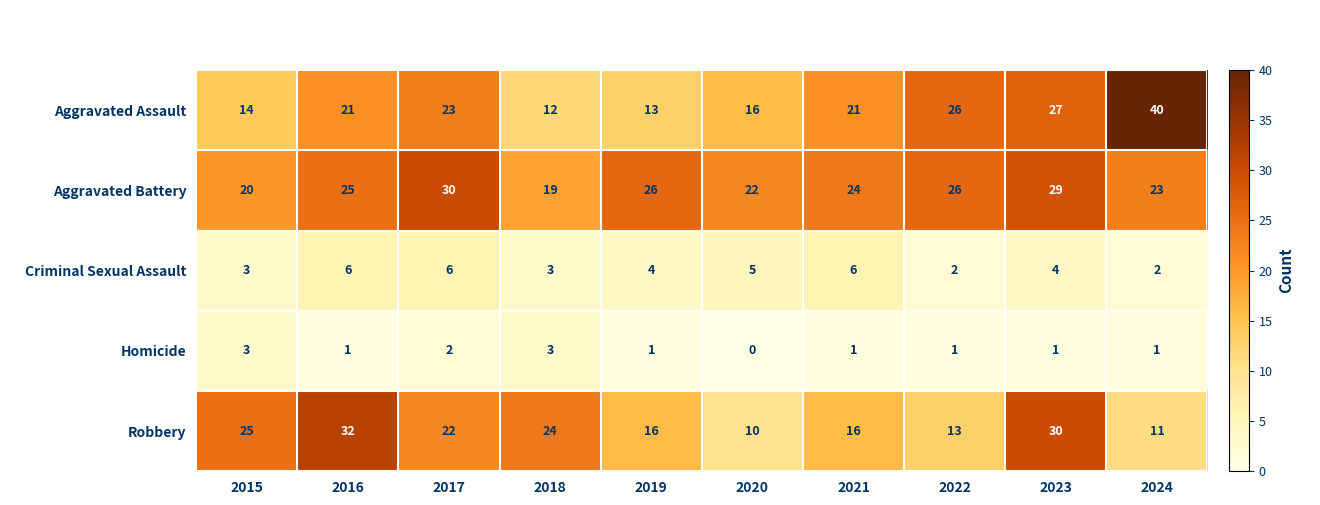

What is the difference between the highest and lowest values at 2018?

21